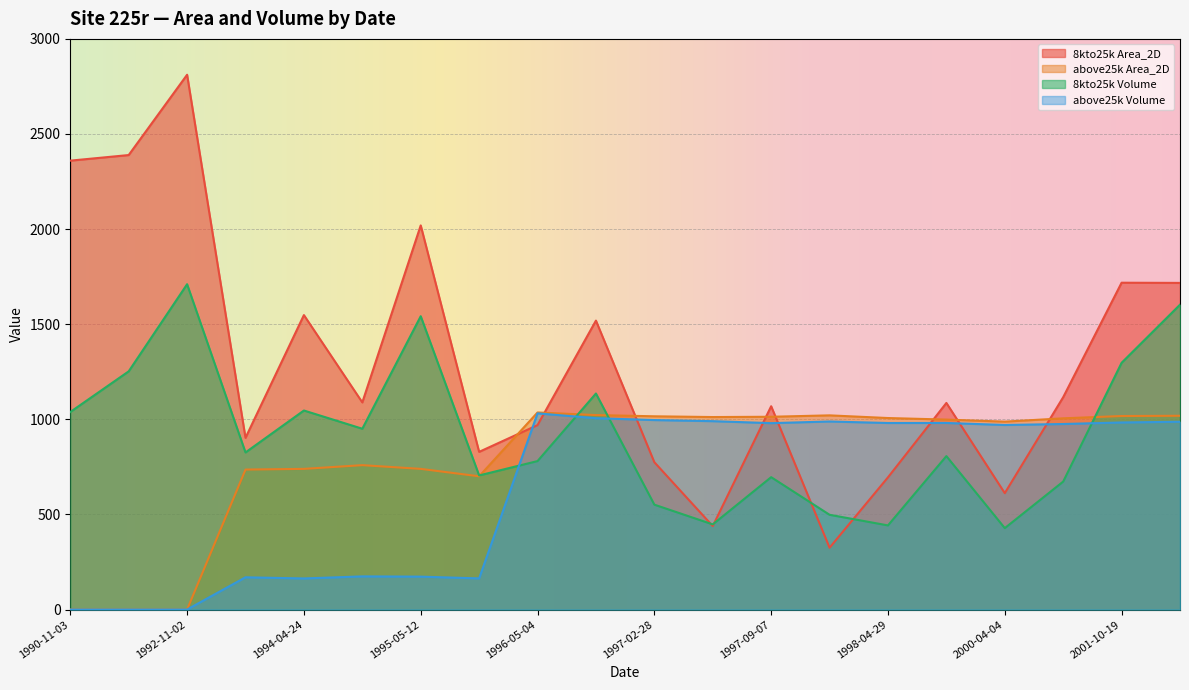

List the labels in order of above25k Volume value, largest first.

1996-05-04, 1996-09-28, 1997-02-28, 1997-05-08, 1997-11-21, 2002-10-07, 2001-10-19, 1999-05-22, 1998-04-29, 1997-09-07, 2000-06-18, 2000-04-04, 1994-12-04, 1995-05-12, 1993-10-26, 1996-03-03, 1994-04-24, 1990-11-03, 1991-07-30, 1992-11-02